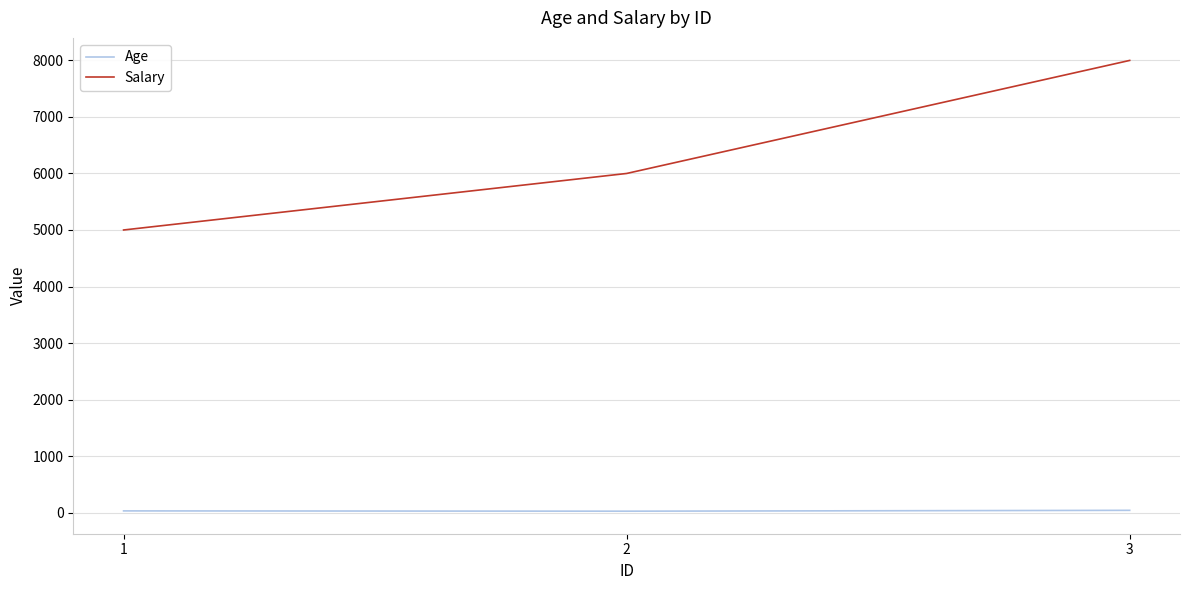

What is the minimum value for Age?

25